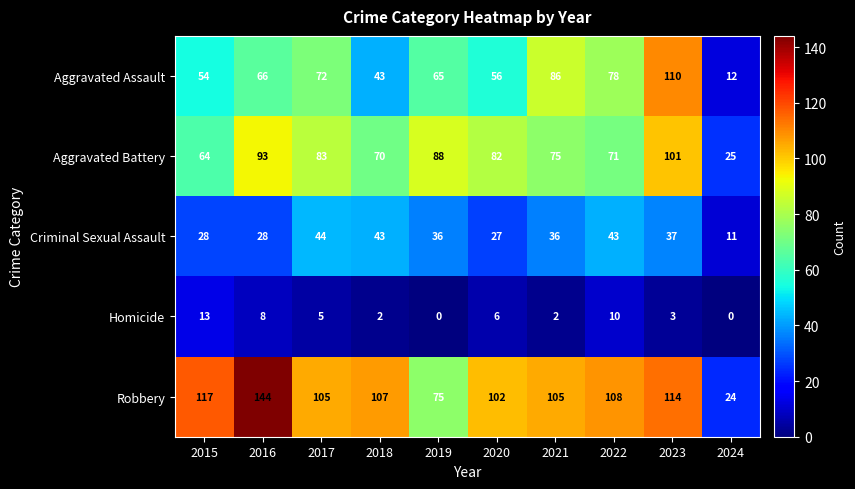

What is the maximum value for Homicide?

13